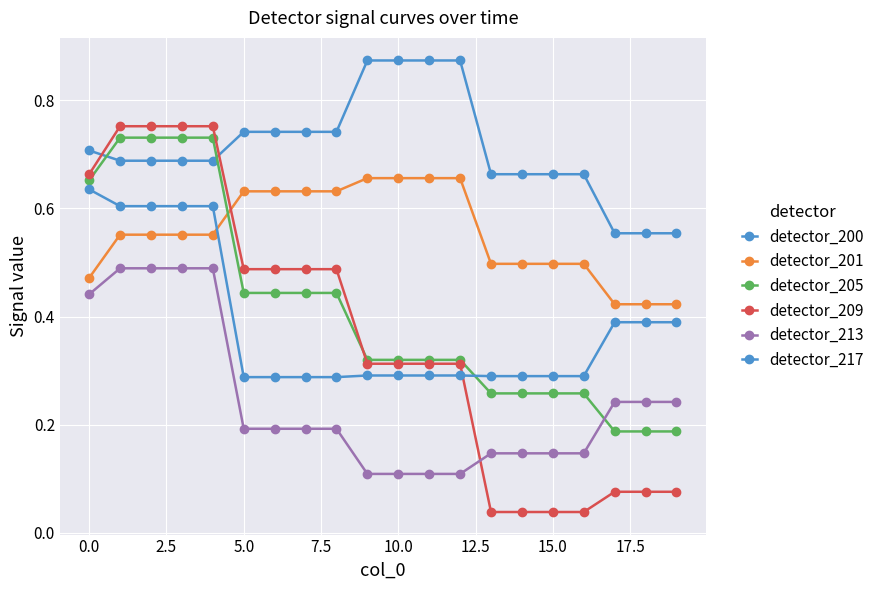

How many distinct data groups are displayed?

6